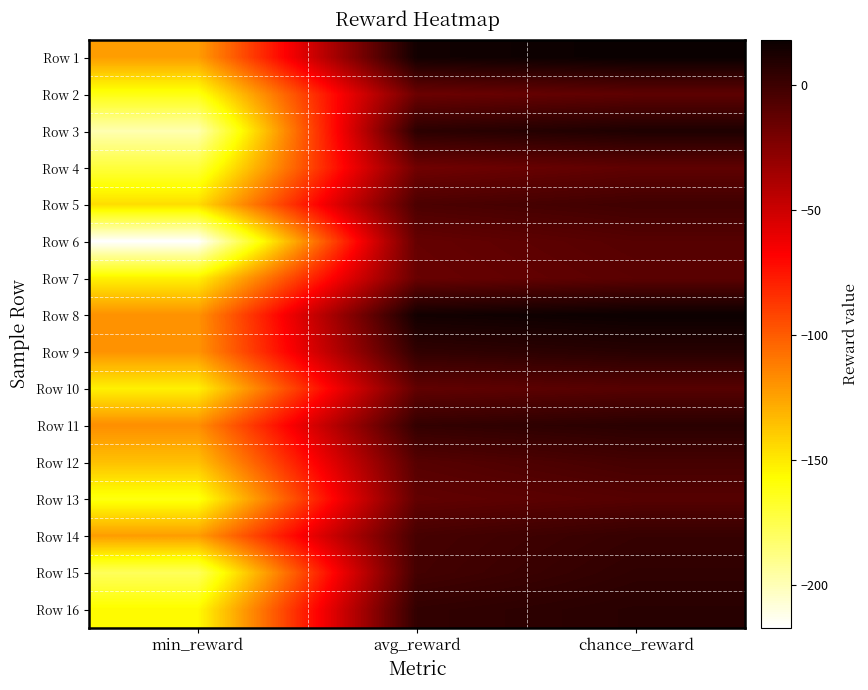

Between chance_reward and min_reward, which is larger?

chance_reward